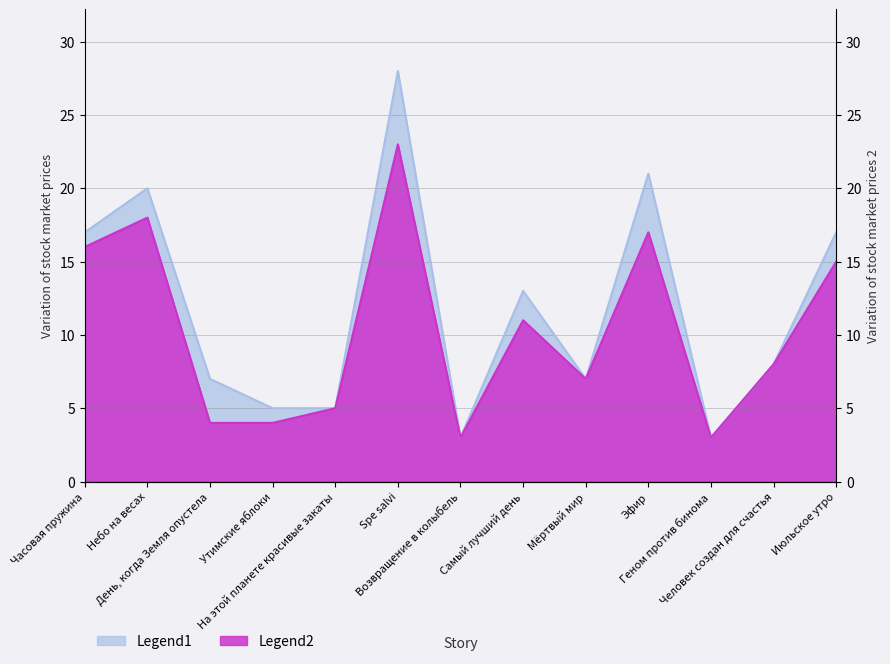

What are all the series names shown in the legend?

Legend1, Legend2